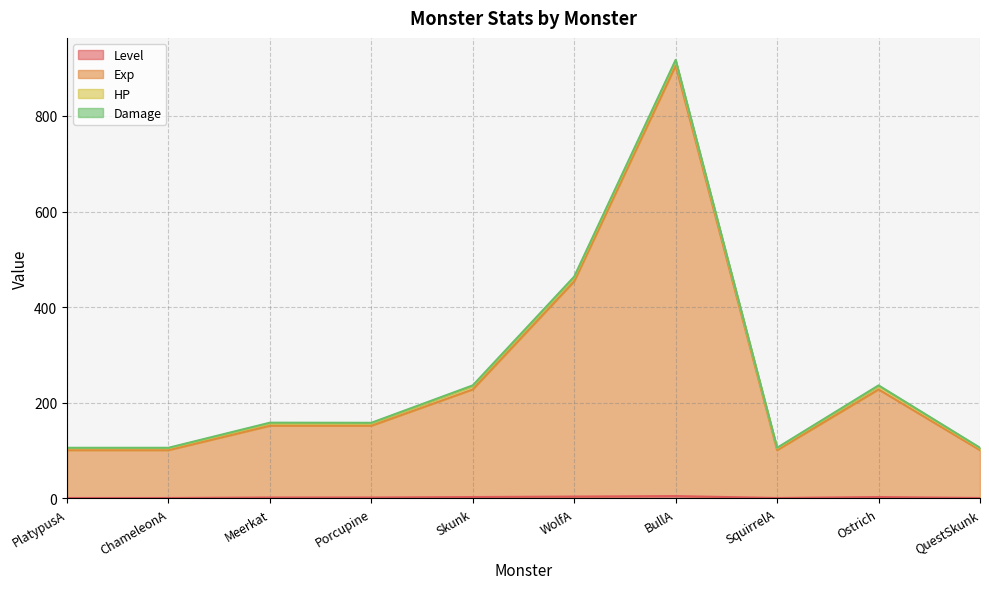

The Exp series shows 152 at Meerkat. True or false?

True